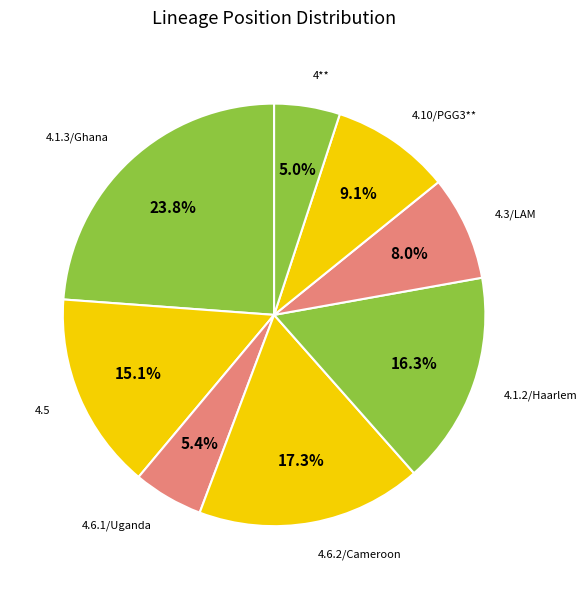

Rank the categories by value from lowest to highest.

4**, 4.6.1/Uganda, 4.3/LAM, 4.10/PGG3**, 4.5, 4.1.2/Haarlem, 4.6.2/Cameroon, 4.1.3/Ghana